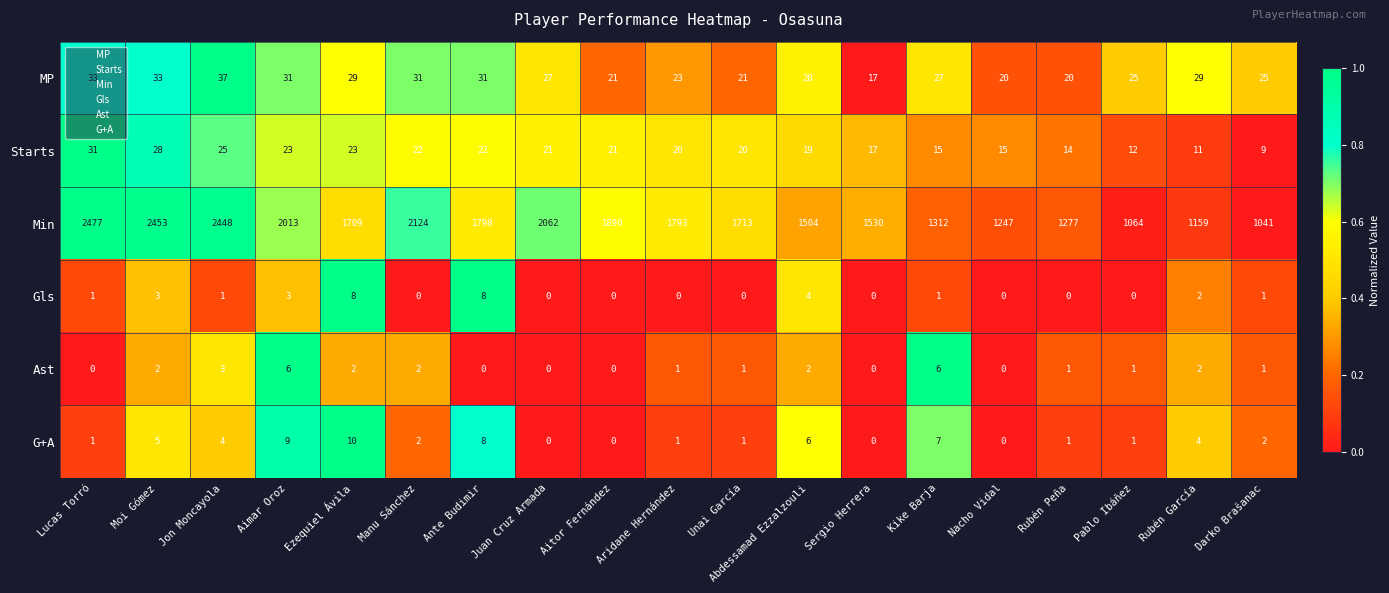

At how many categories does at least one series exceed 0?

19